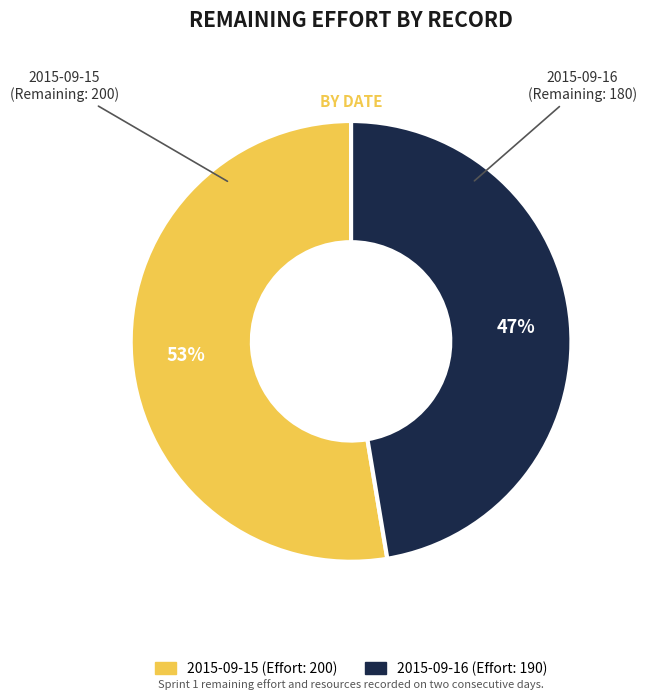

To the nearest percent, what is the average slice percentage?

50%